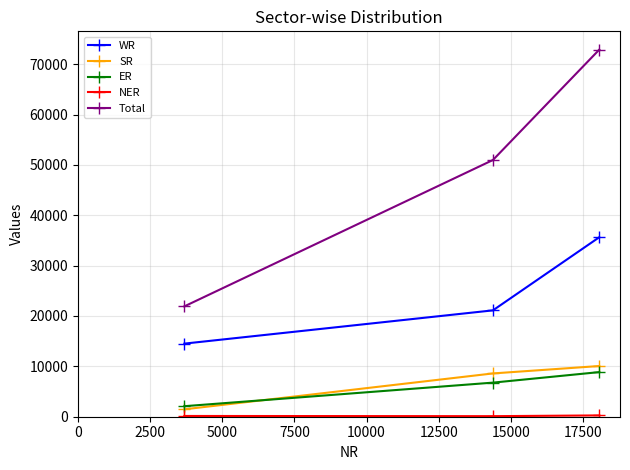

Which series has the largest range (max minus min)?

Total